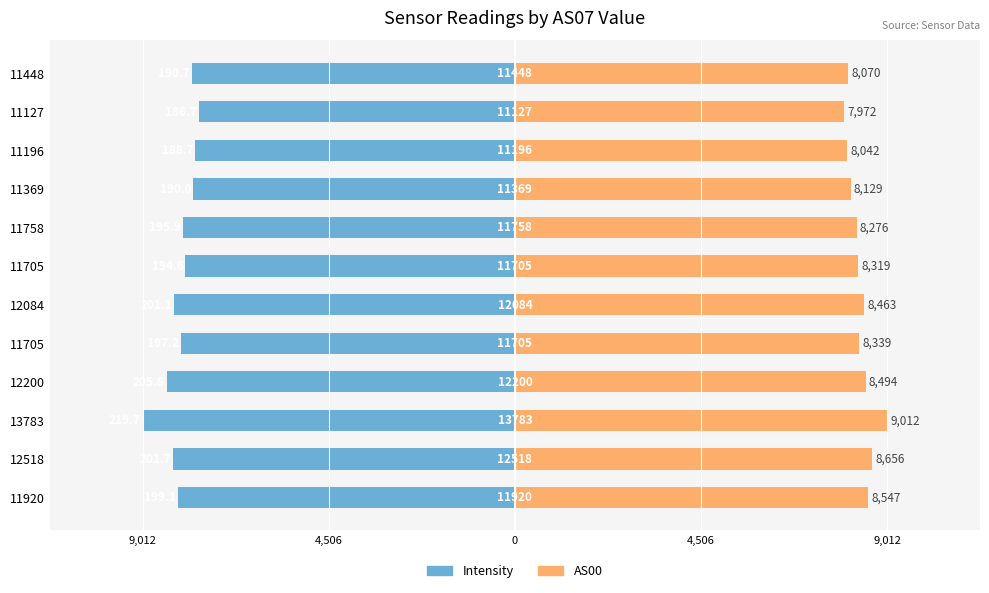

At how many categories does at least one series exceed -5743?

12